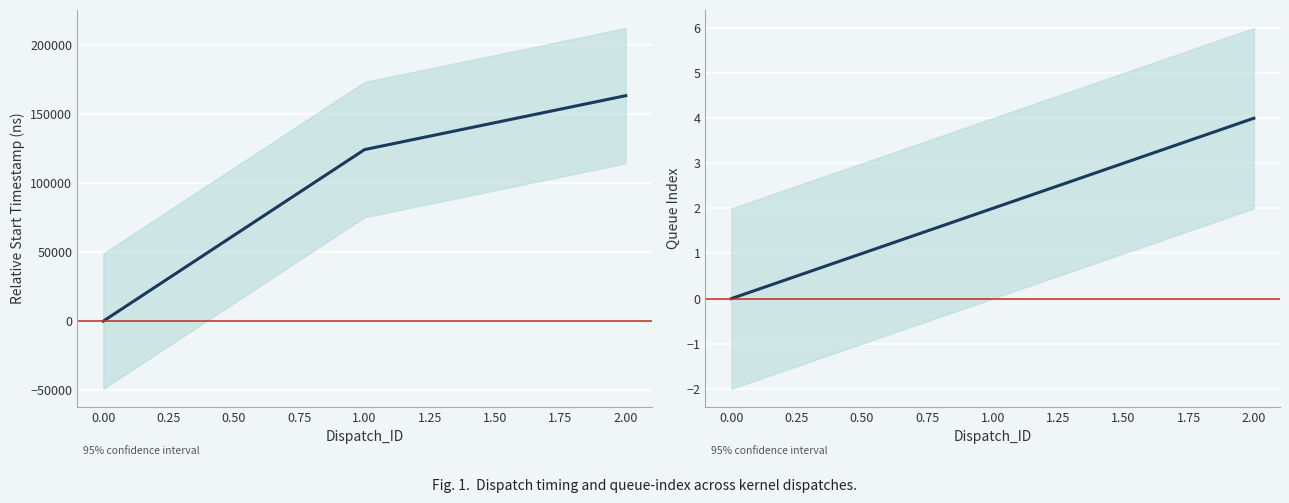

How many positive values does the Start_Timestamp series have?

2